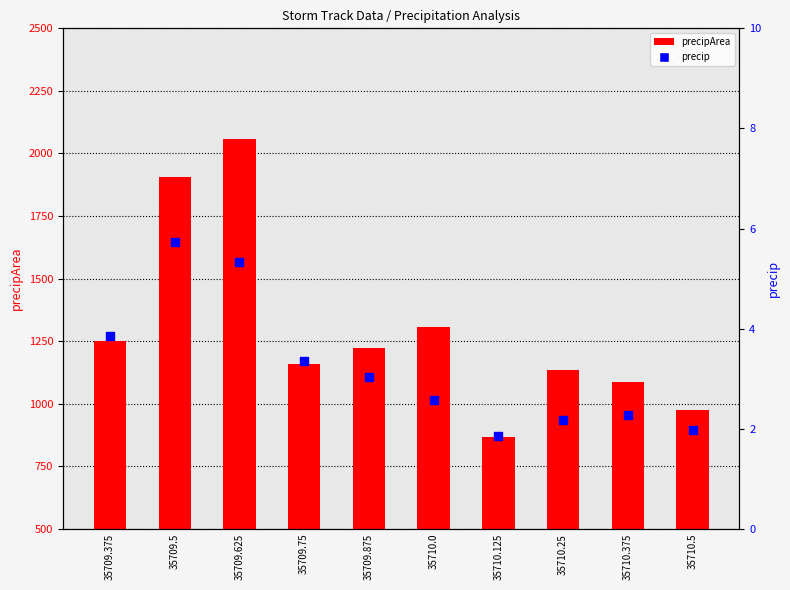

Is the value of precipArea at 35710.375 greater than the value of precip at 35709.75?

Yes